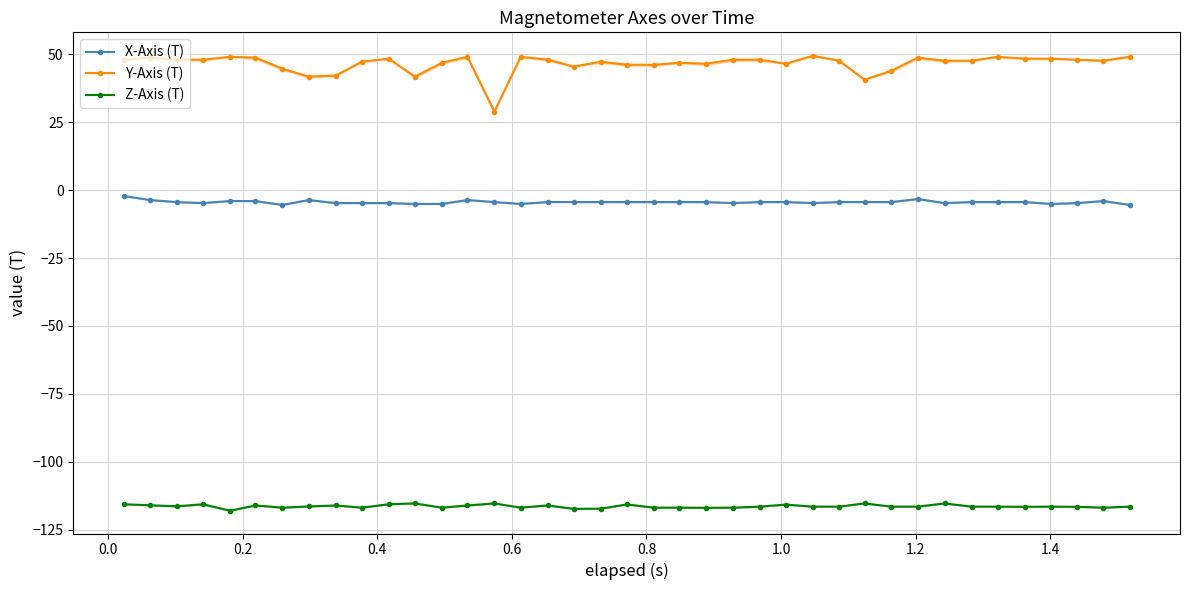

What are all the series names shown in the legend?

X-Axis (T), Y-Axis (T), Z-Axis (T)